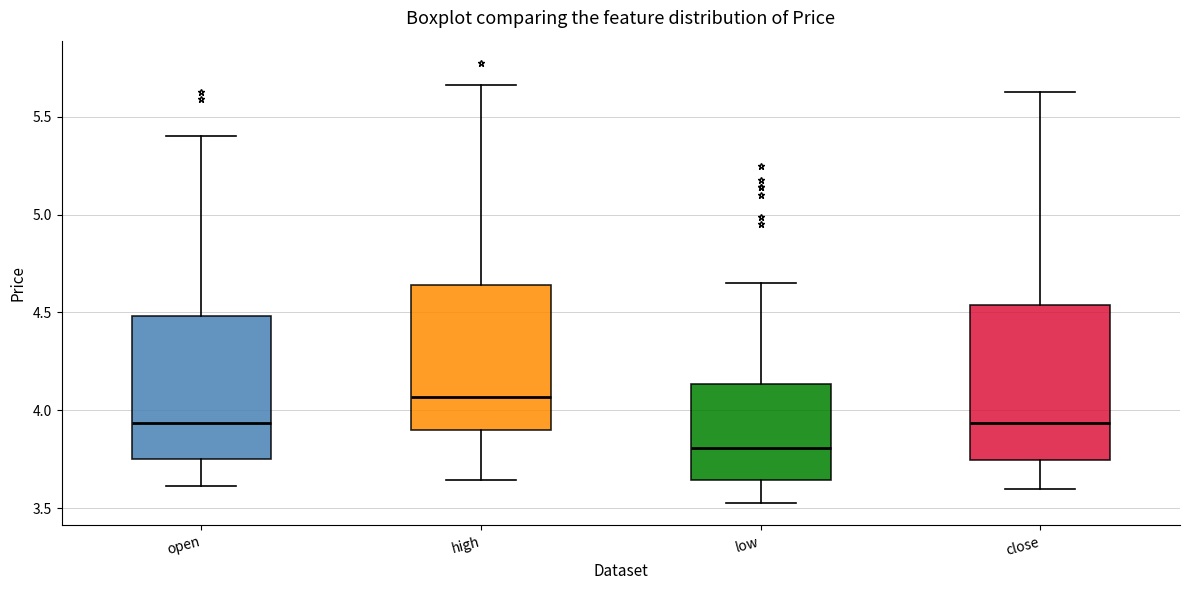

Where does the upper whisker of the box for open end on the y-axis? The values are not printed on the chart, so give them approximately, as read against the axis.

5.40